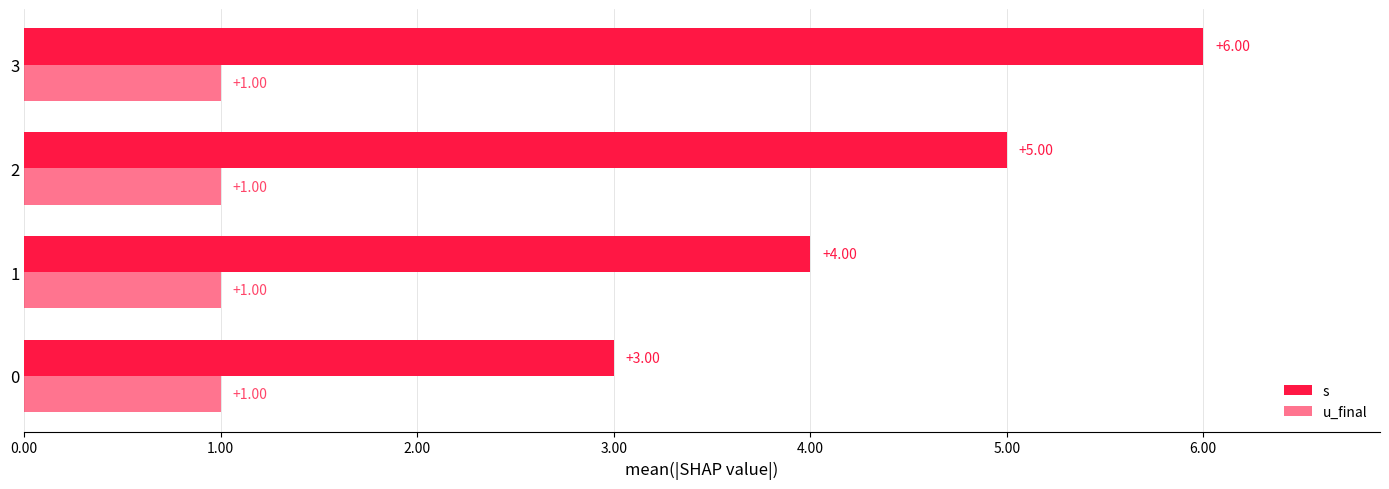

Rank the categories by u_final value from lowest to highest.

0.00, 1.00, 2.00, 3.00